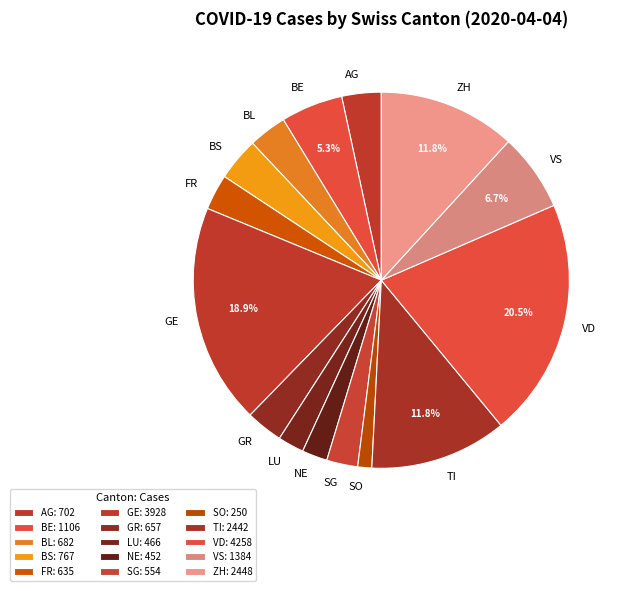

What is the largest slice in the pie chart?

VD